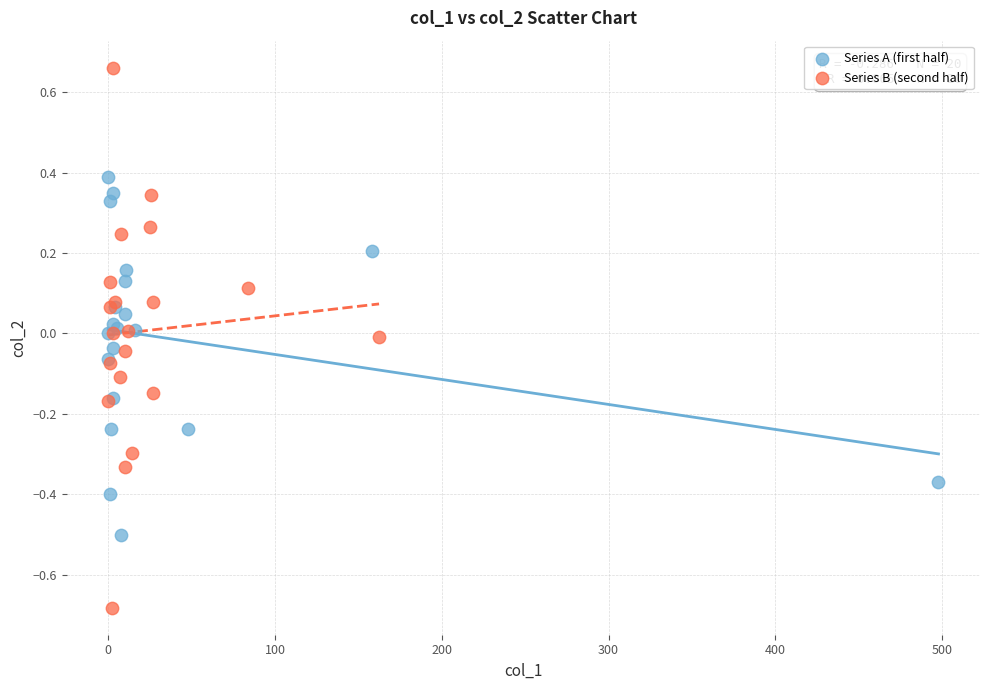

Which series has the widest spread of Y values?

Series B (second half)